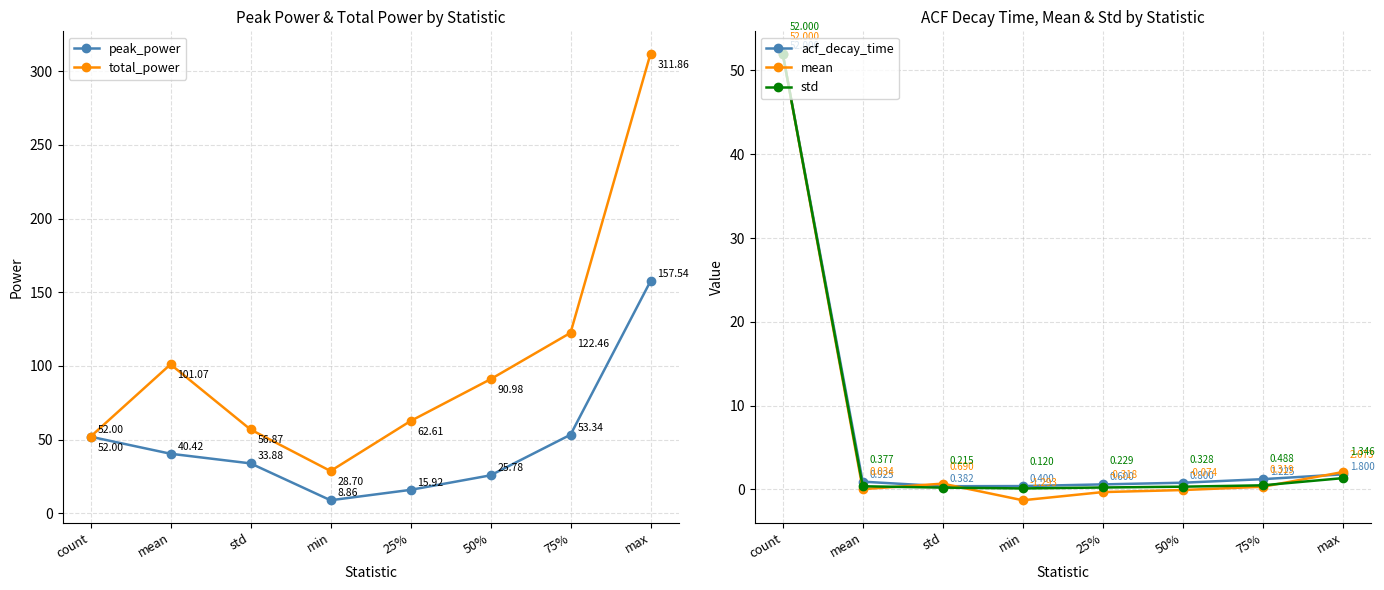

Where is the first local maximum for mean?

std